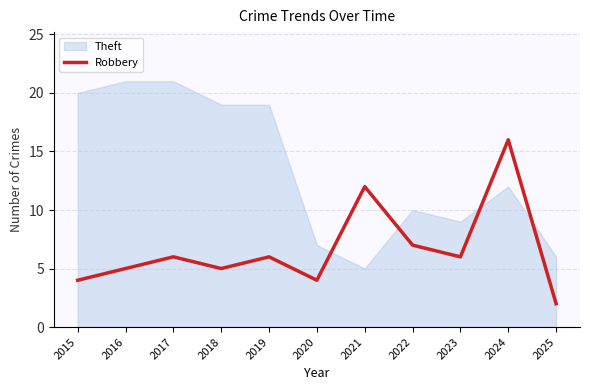

At which label does Robbery reach its peak?

2024